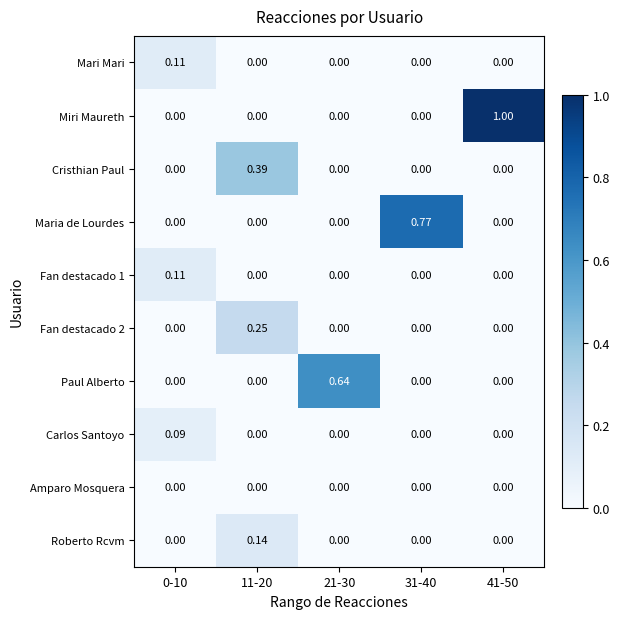

Which series has the largest range (max minus min)?

Miri Maureth